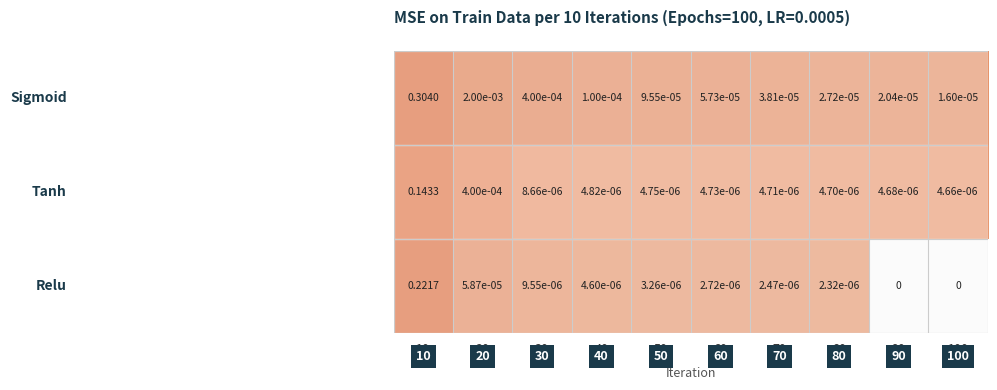

How many distinct data groups are displayed?

3